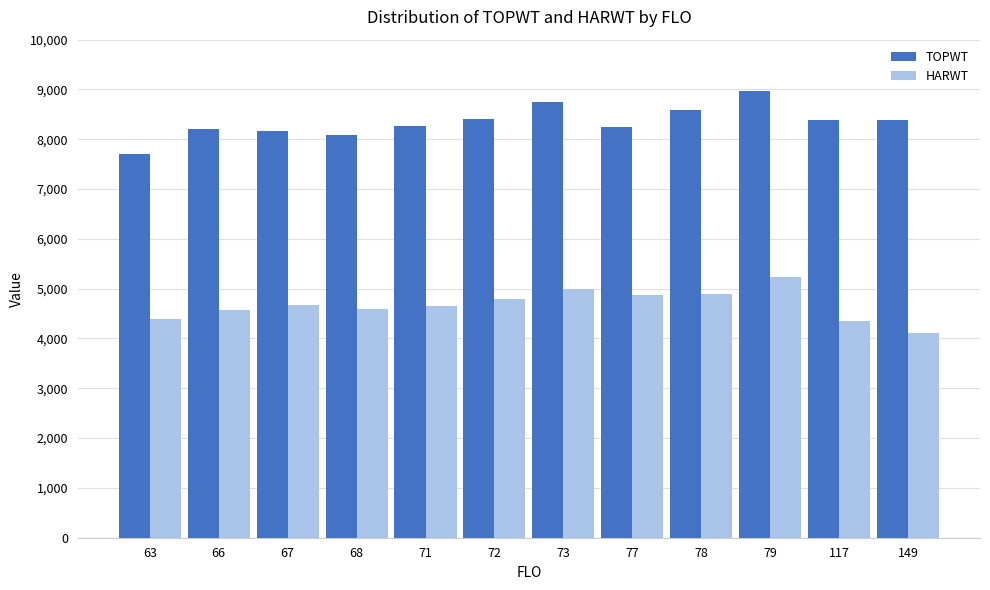

How many bars are there in total?

24